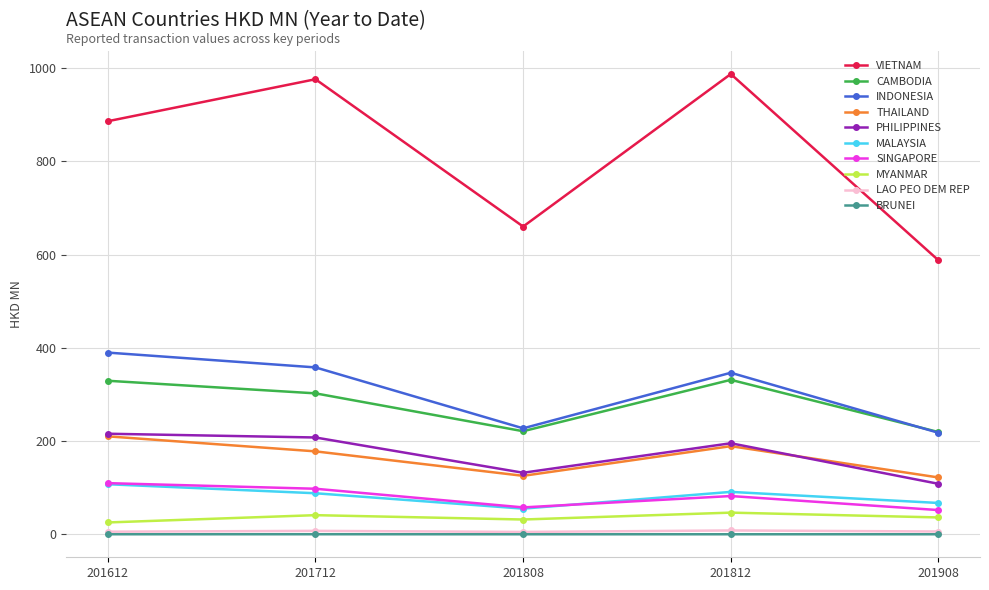

Where is CAMBODIA nearest to the value 275?

201712